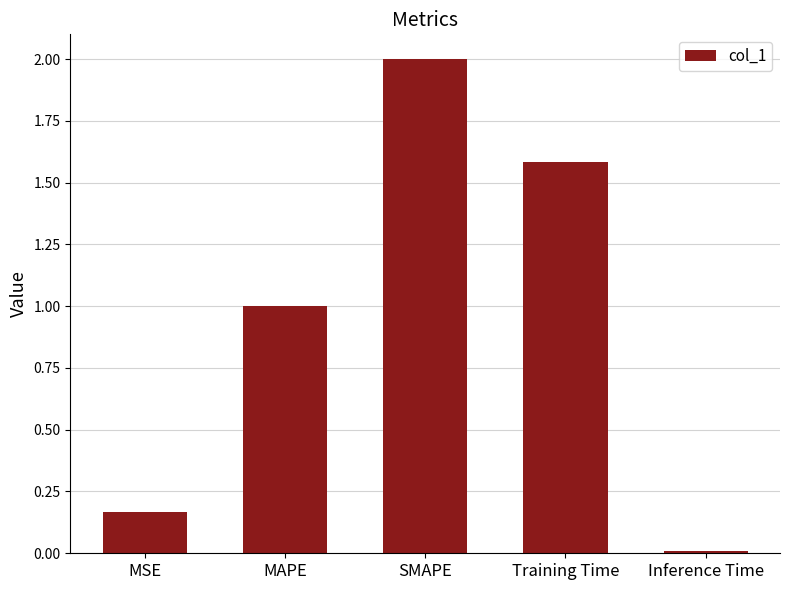

The value at MAPE is 1.0. True or false?

True